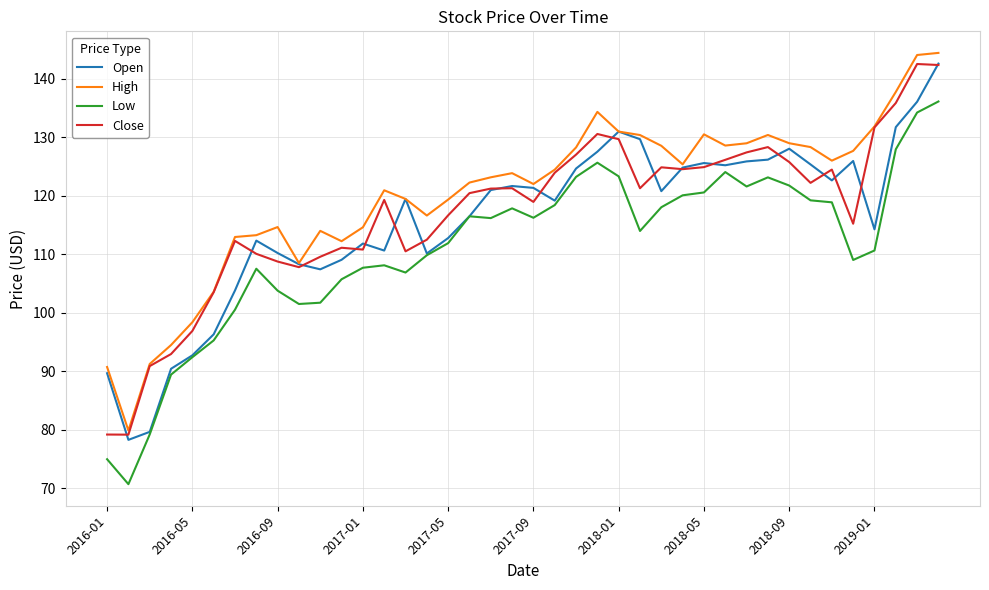

What is the lowest value of the Open series?

78.3